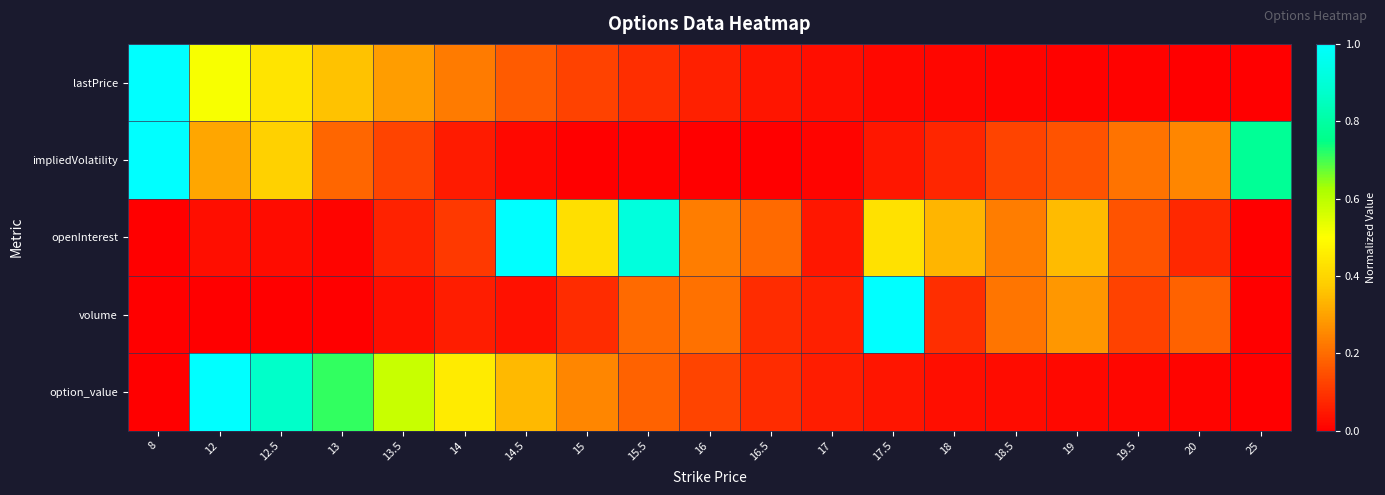

What is the total value across all series at 16.5?

0.4